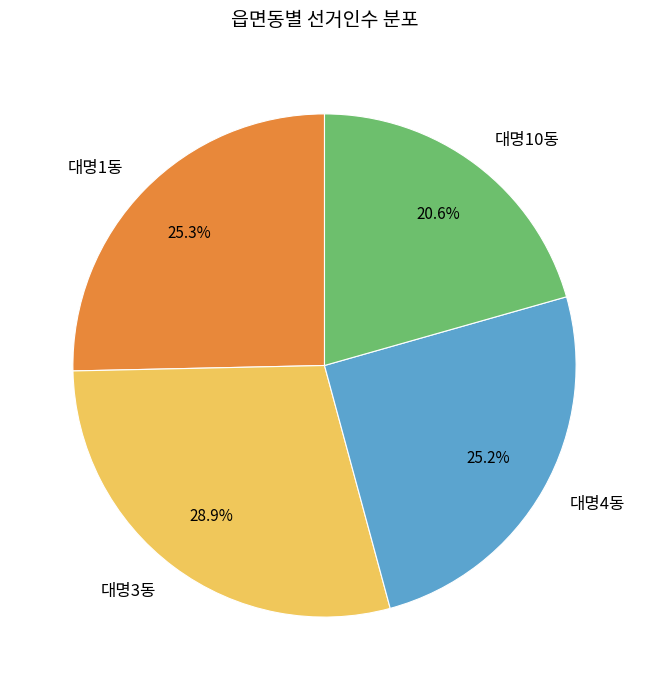

To the nearest percent, what percentage of the pie is 대명1동?

25%